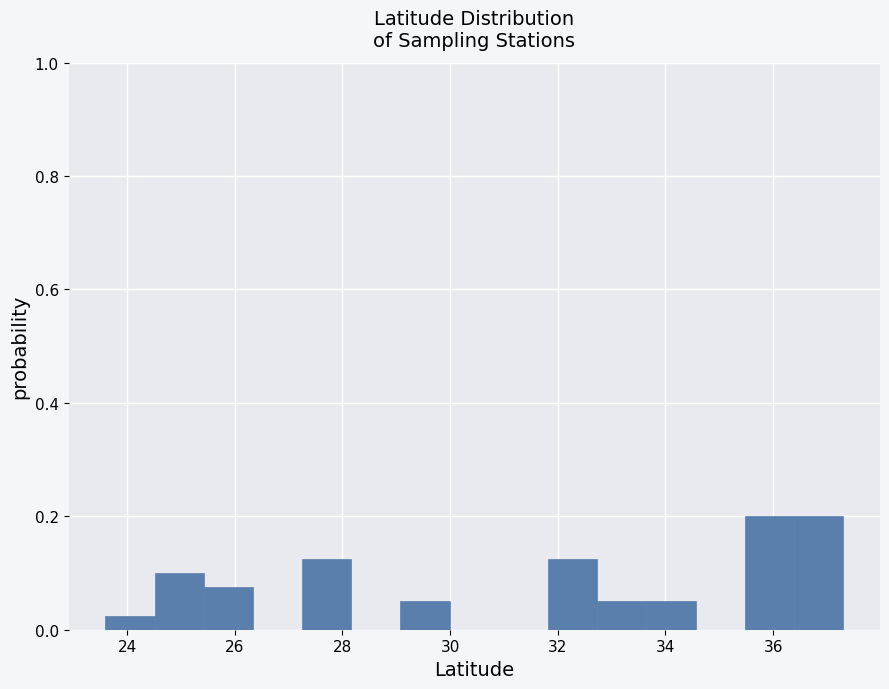

Reading left to right, transcribe this chart: for each bar, give the range it covers on the x-axis and its height. Neither the bar edges nor the heights are printed on the chart, so give them approximately, as read against the axes.

23.6 to 24.6: 0.02
24.6 to 25.4: 0.10
25.4 to 26.4: 0.08
26.4 to 27.2: 0
27.2 to 28.2: 0.12
28.2 to 29.0: 0
29.0 to 30.0: 0.06
30.0 to 31.0: 0
31.0 to 31.8: 0
31.8 to 32.8: 0.12
32.8 to 33.6: 0.06
33.6 to 34.6: 0.06
34.6 to 35.4: 0
35.4 to 36.4: 0.20
36.4 to 37.2: 0.20